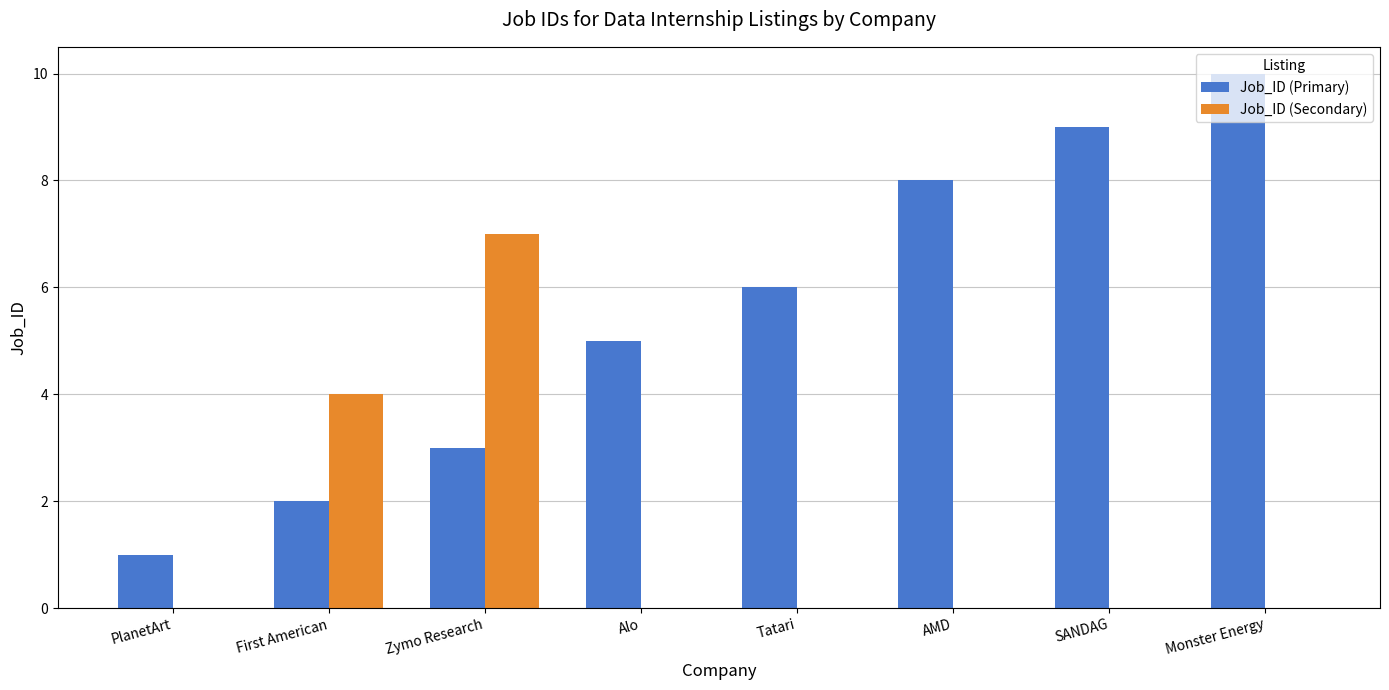

Which series has the largest total across all categories?

Job_ID (Primary)